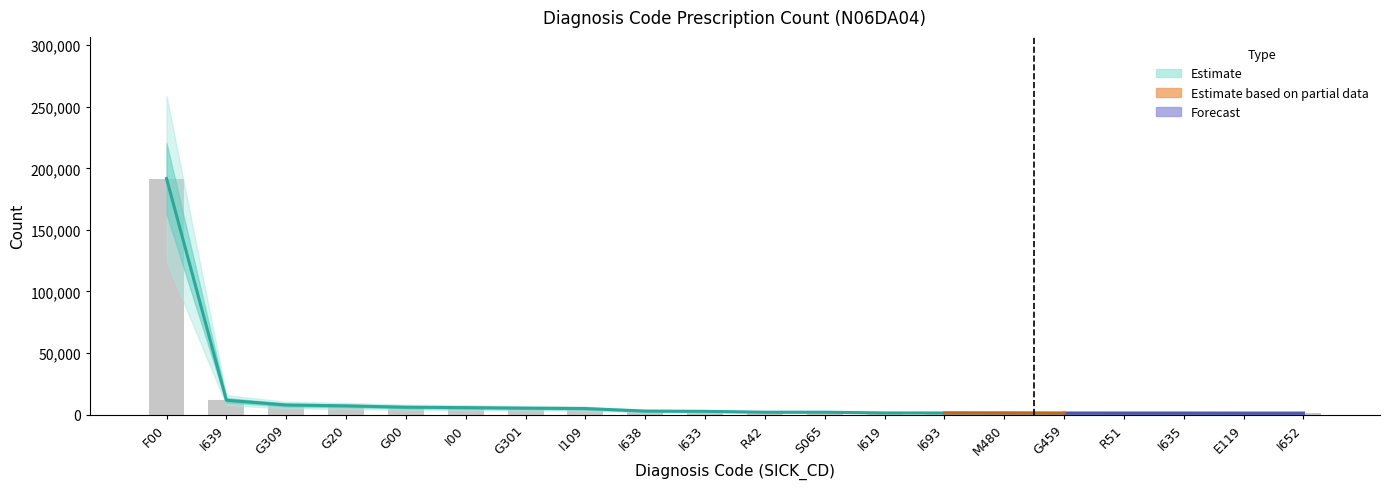

What is the label of the 16th bar from the right?

G00